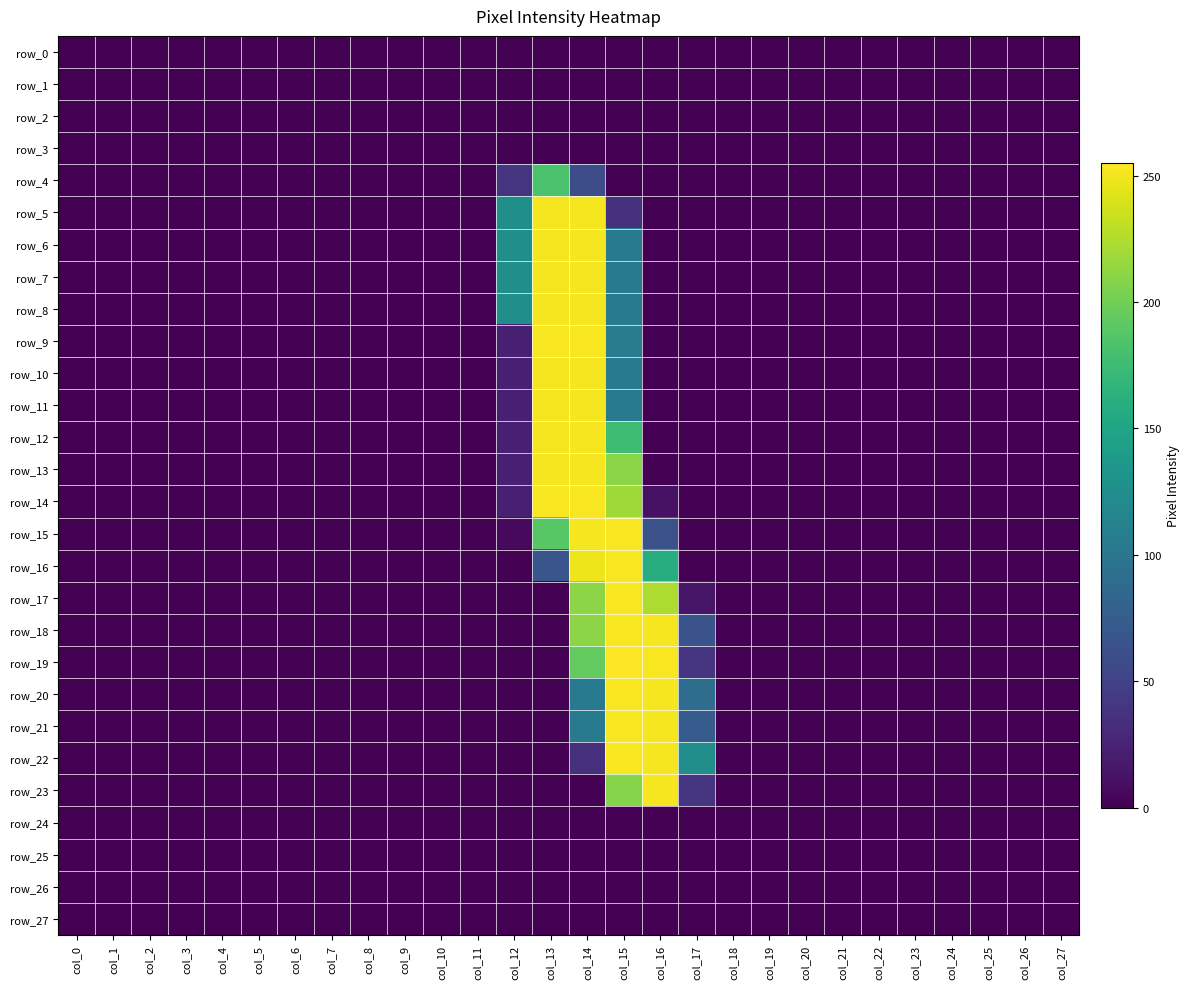

Which series has the widest spread of values?

row_19